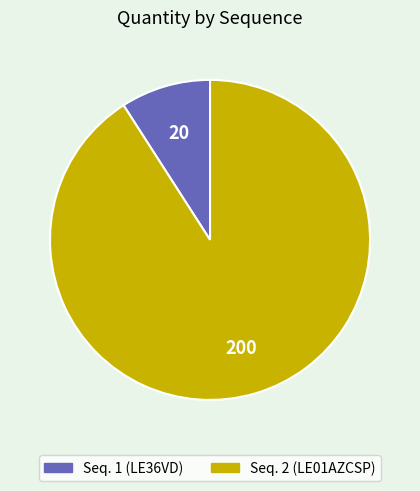

Does any single category account for the majority?

Yes